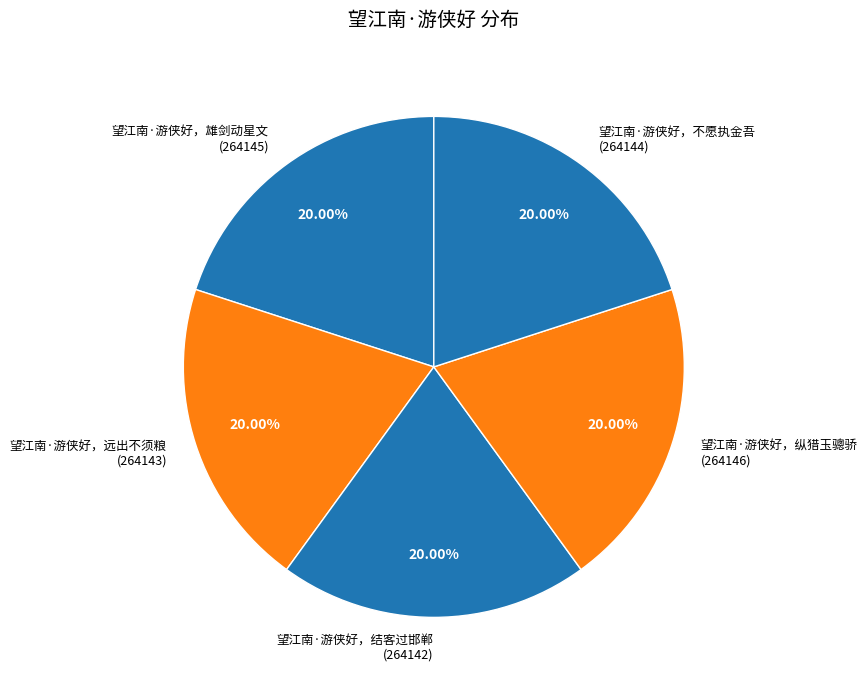

Count the number of slices in the pie.

5